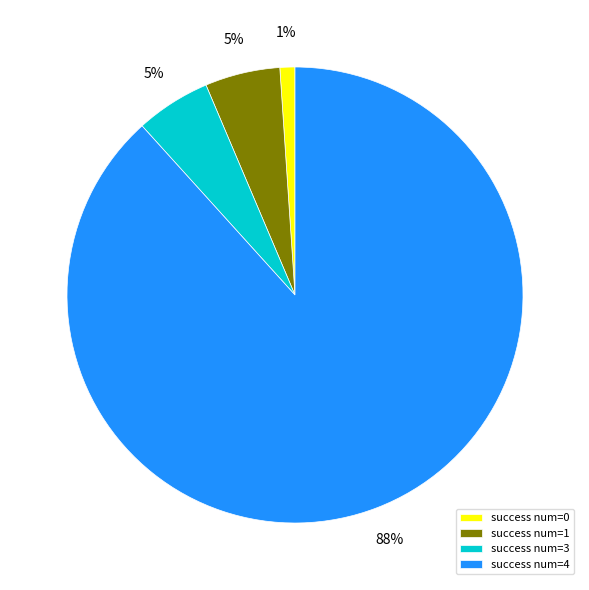

Is the sum of success num=3 and success num=0 greater than half?

No